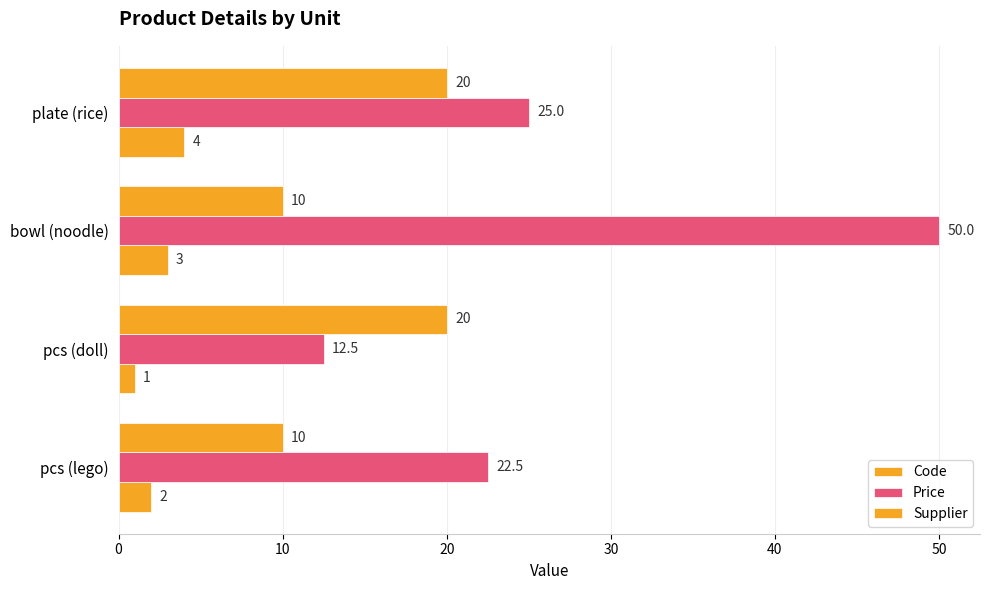

Count the number of categories in the chart.

4